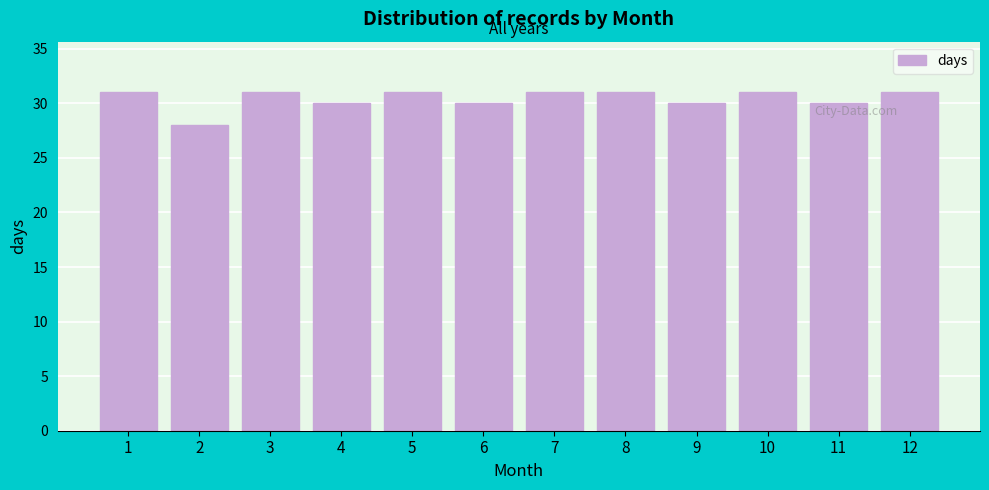

Reading left to right, what are all the values shown in this chart?

1=31	2=28	3=31	4=30	5=31	6=30	7=31	8=31	9=30	10=31	11=30	12=31